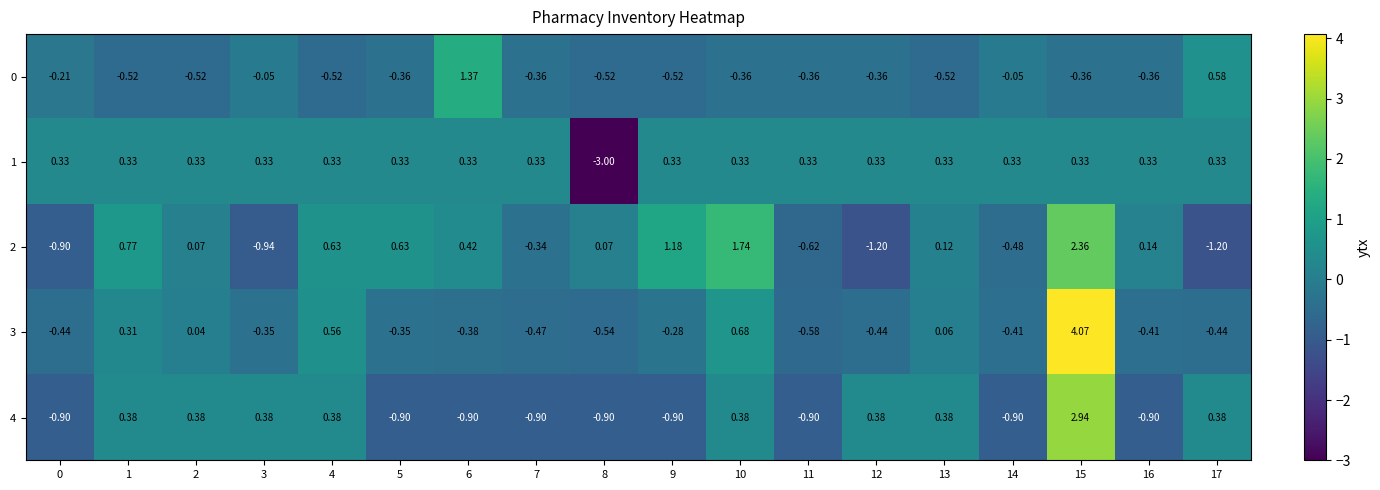

Is the value of 2 at 10 greater than the value of 4 at 2?

Yes